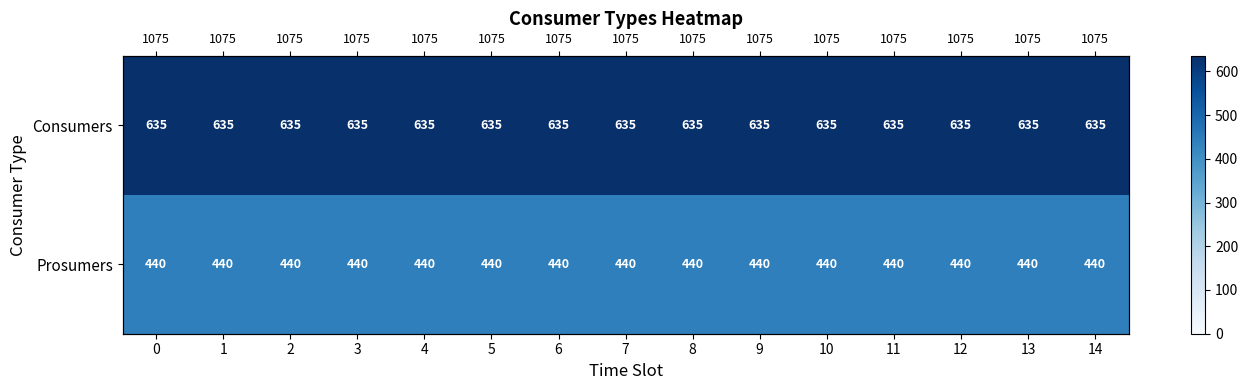

The Prosumers series shows 596 at 8. True or false?

False